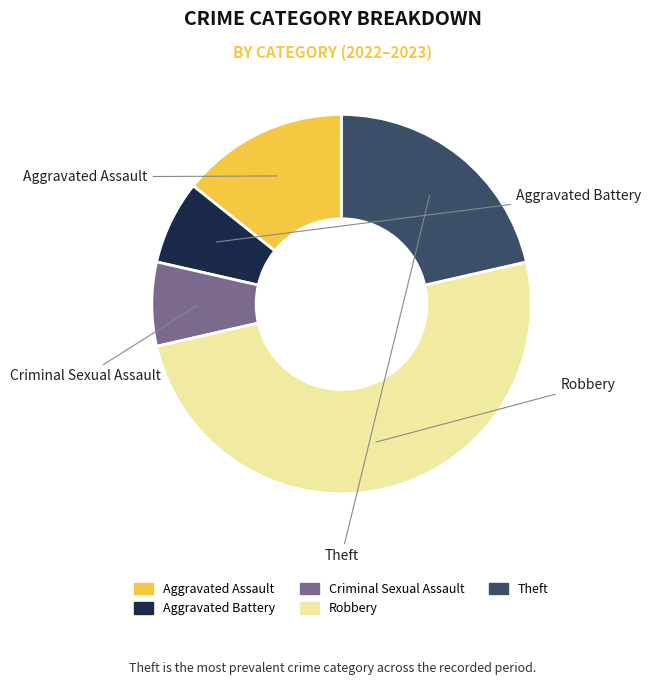

Does Theft represent more than half of the total?

No